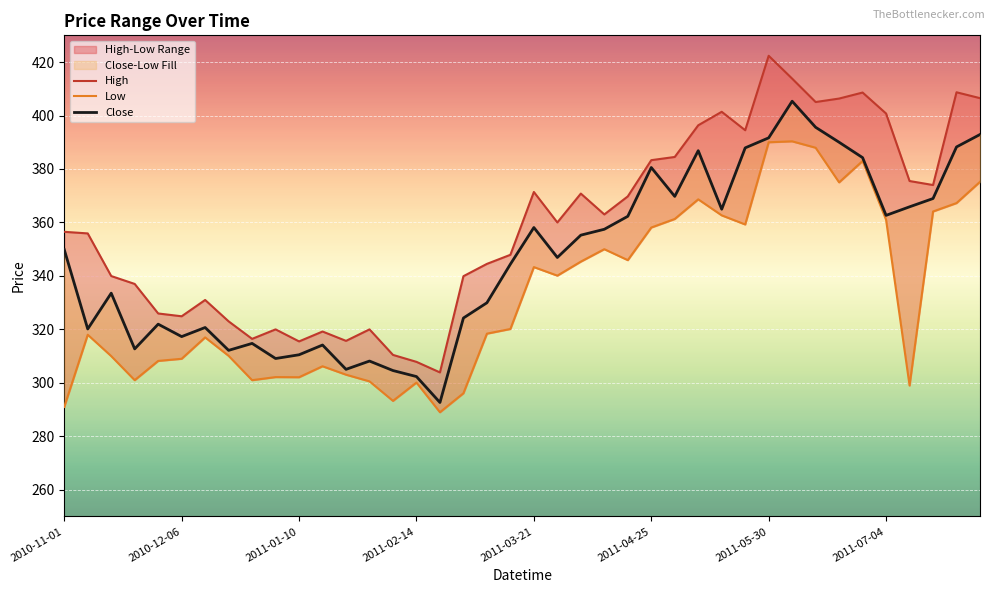

What is the total value across all series at 22?

1071.4